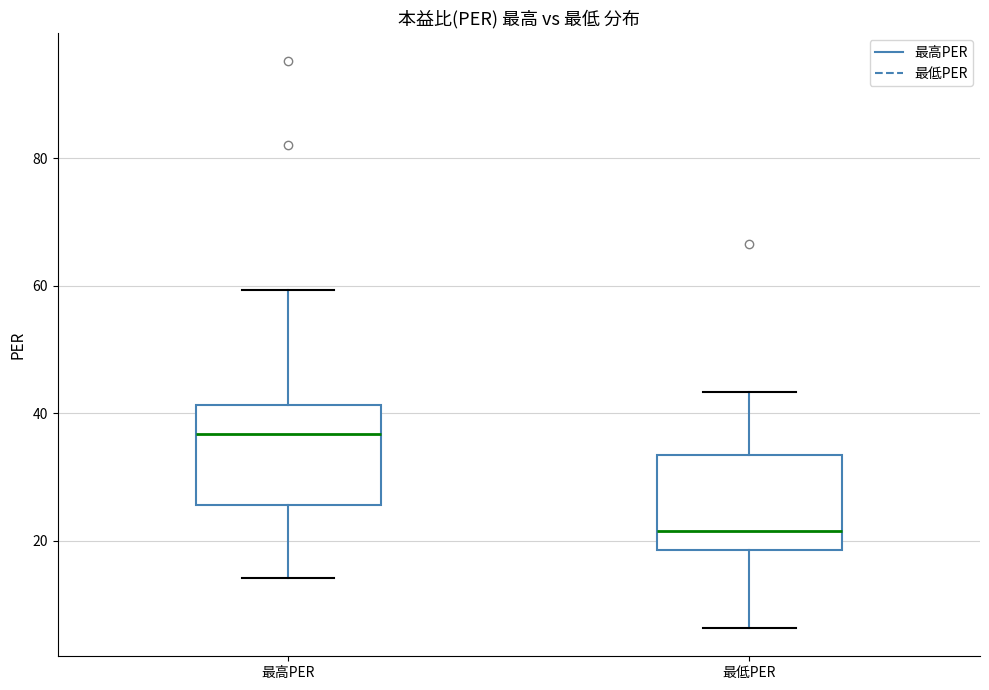

Which box has the highest median line?

最高PER